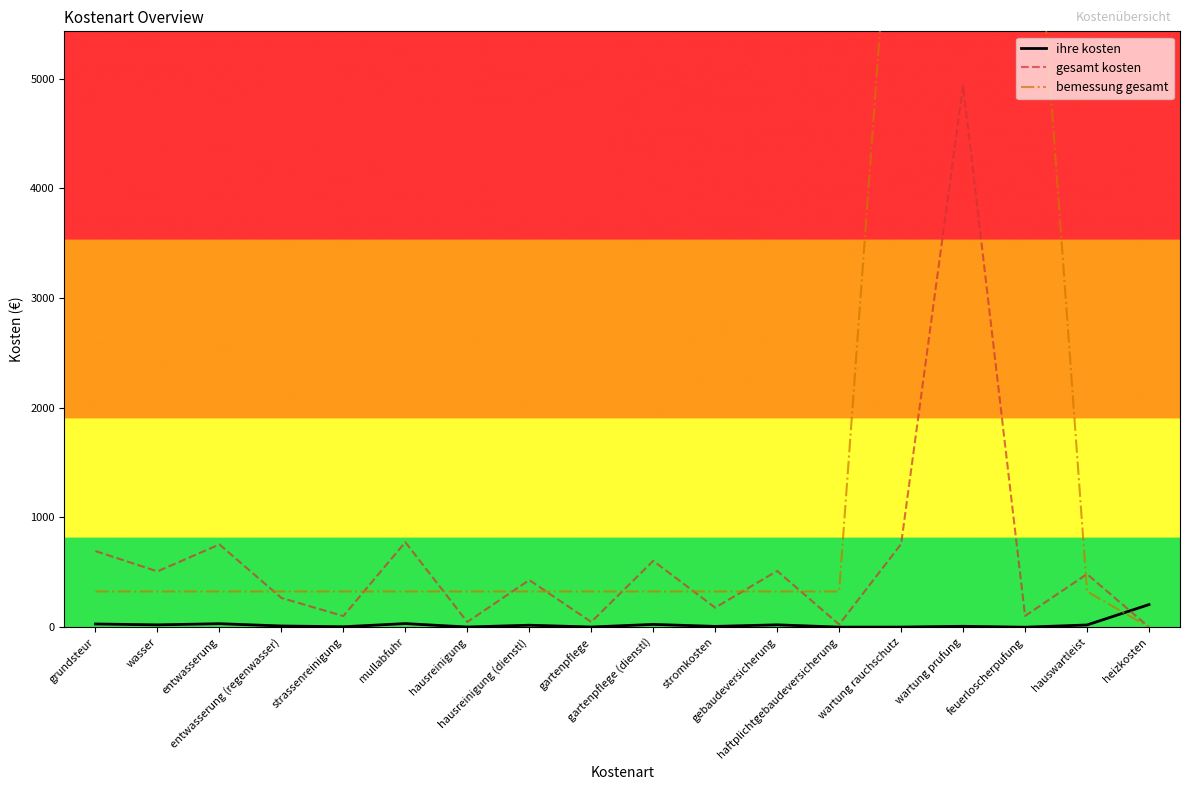

Rank the series by their maximum value, from lowest to highest.

ihre kosten, gesamt kosten, bemessung gesamt